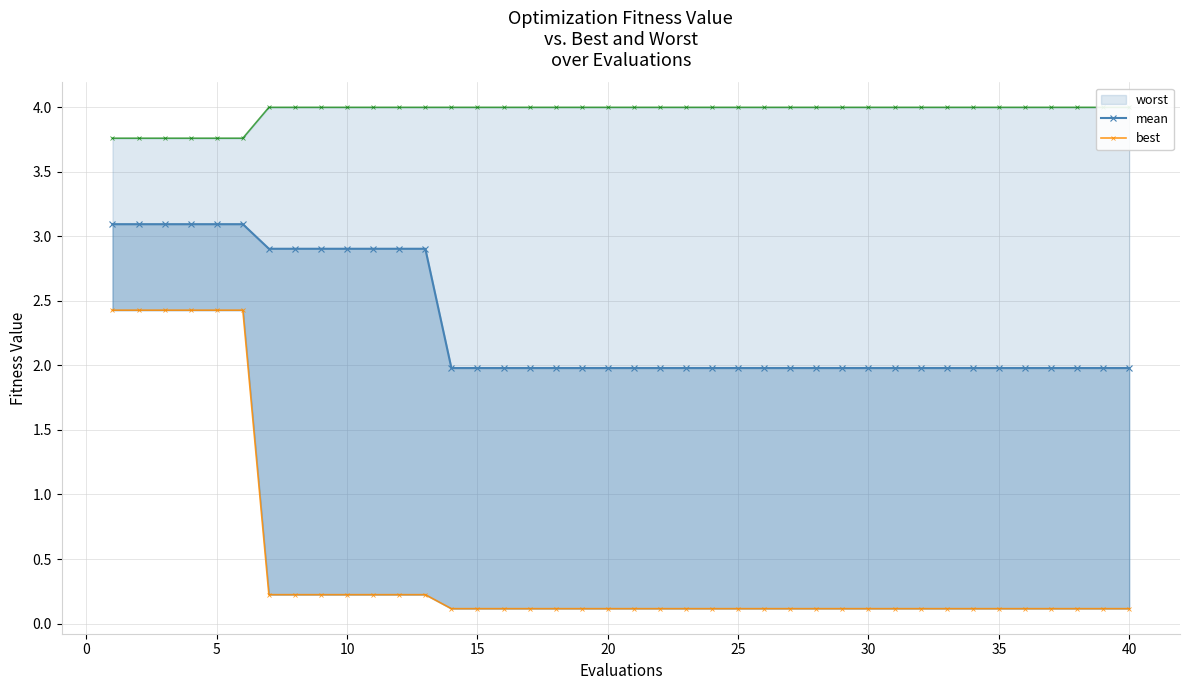

True or false: mean and best cross at least once.

False